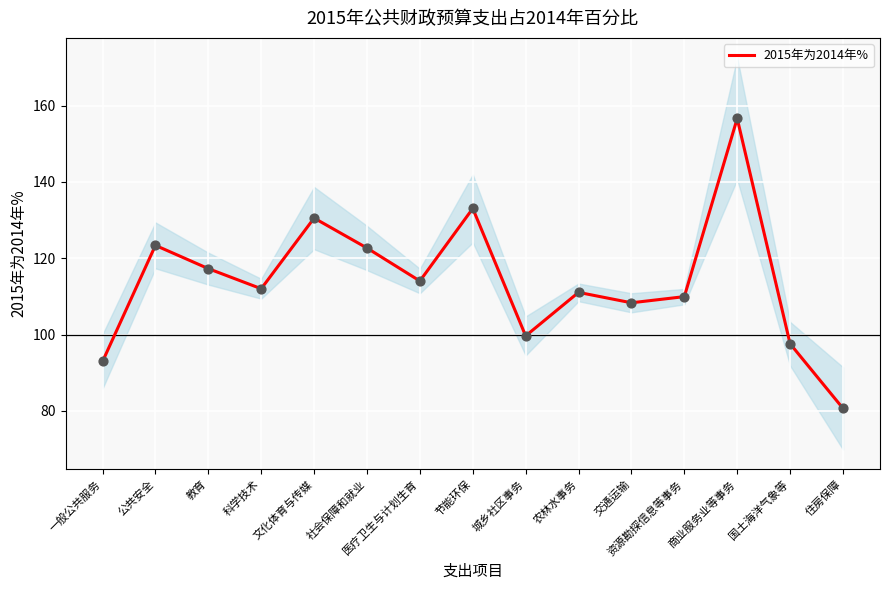

Which has a higher value, 公共安全 or 文化体育与传媒?

文化体育与传媒